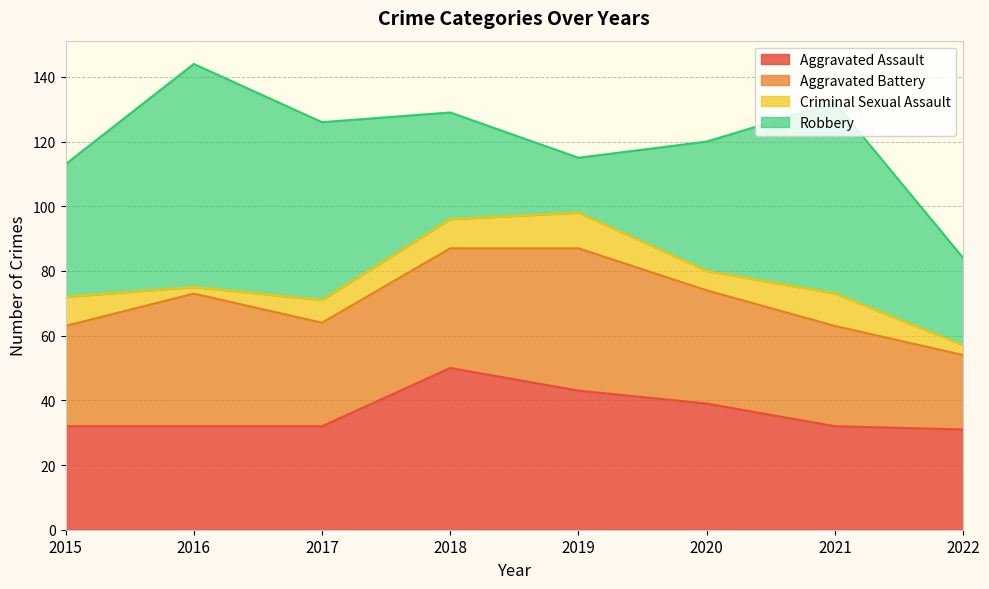

Between 2016 and 2020, which series saw the biggest shift?

Robbery